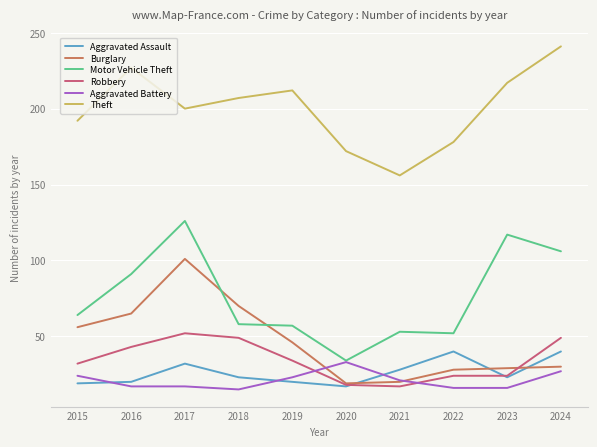

True or false: Theft and Motor Vehicle Theft cross at least once.

False